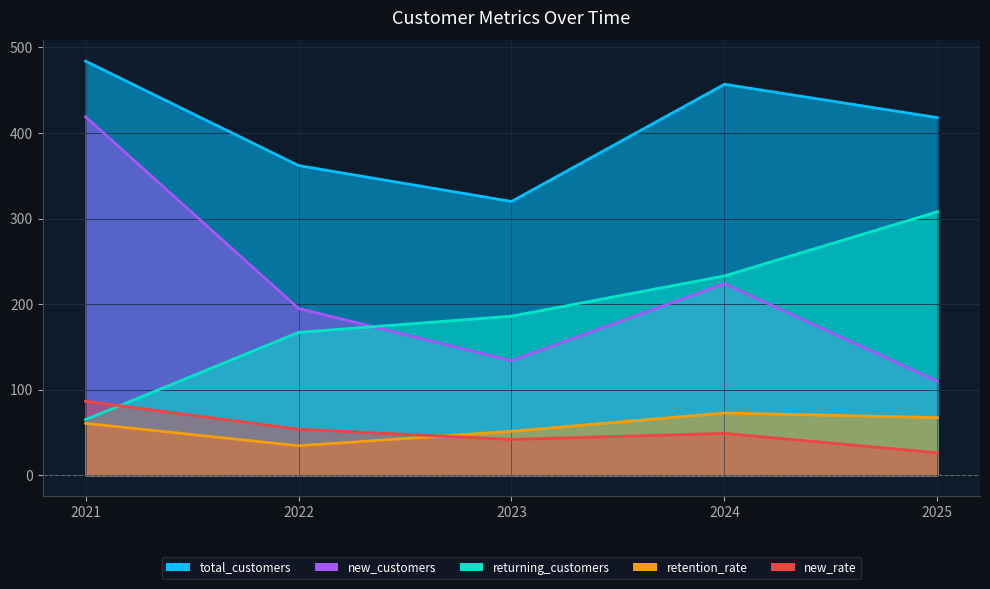

Rank the series at 2025 from highest to lowest value.

total_customers, returning_customers, new_customers, retention_rate, new_rate